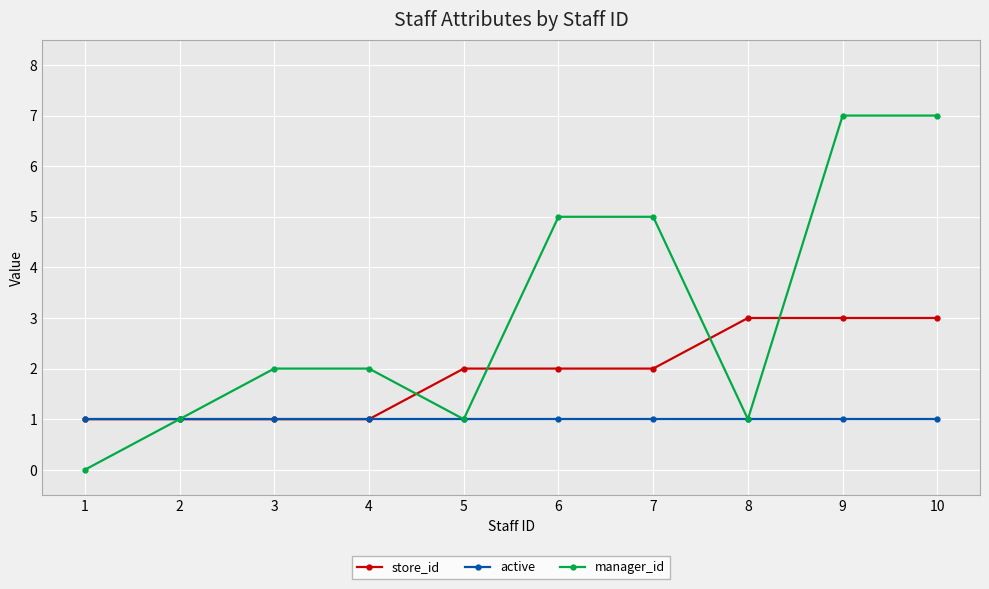

What is the difference between the second highest and second lowest values in the store_id series?

2